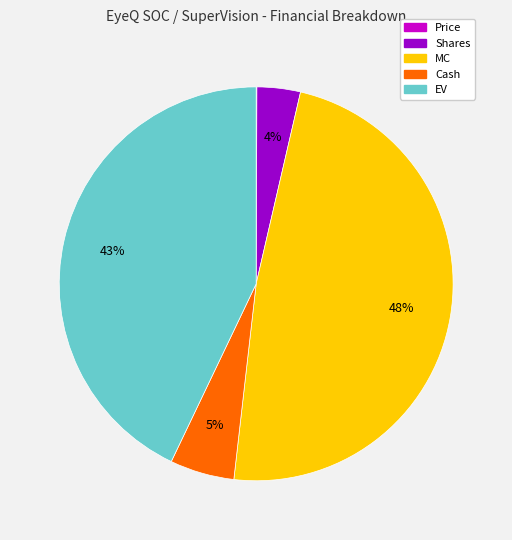

Is there a majority slice in this chart?

No